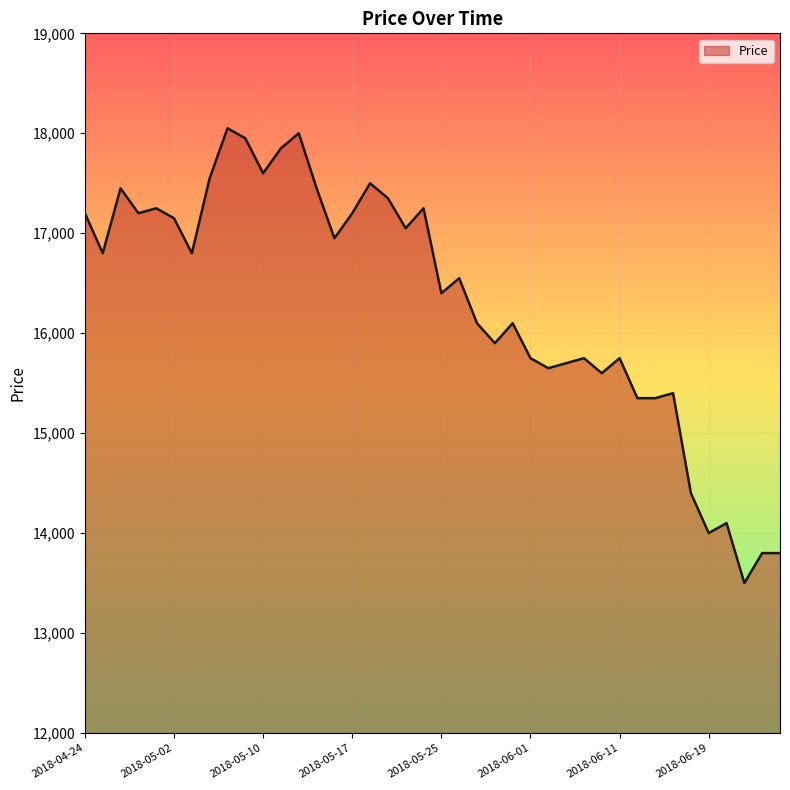

How many lines are shown in the chart?

1